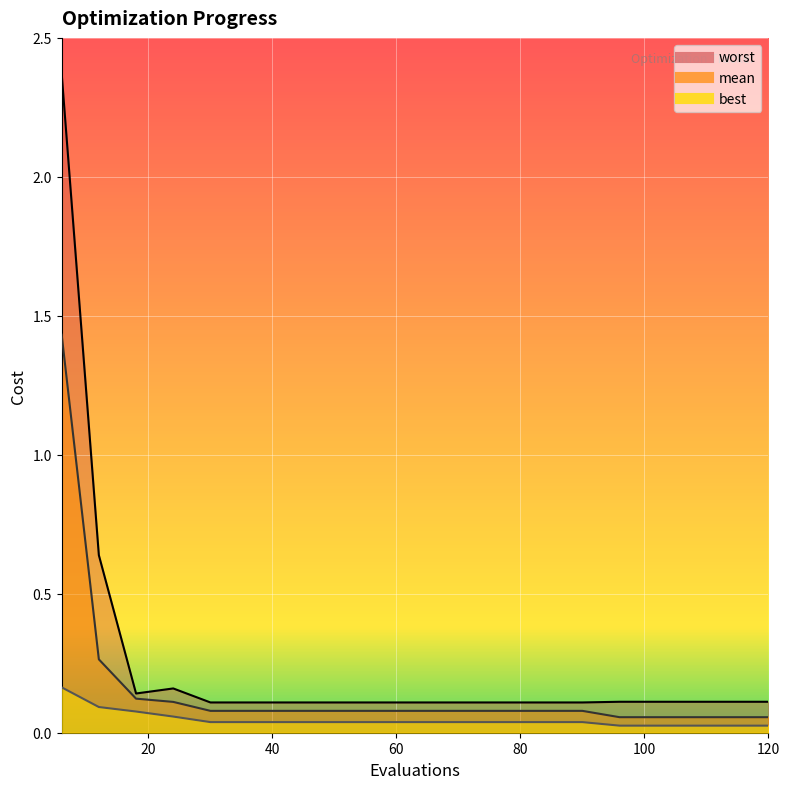

True or false: worst has more than 1 interior local peaks.

False